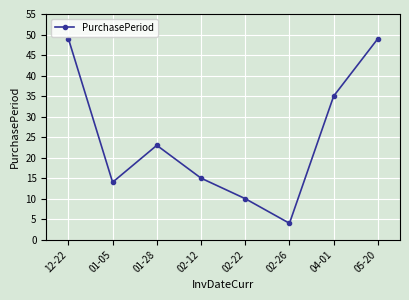

Is it true that the value at 05-20 is 49?

True